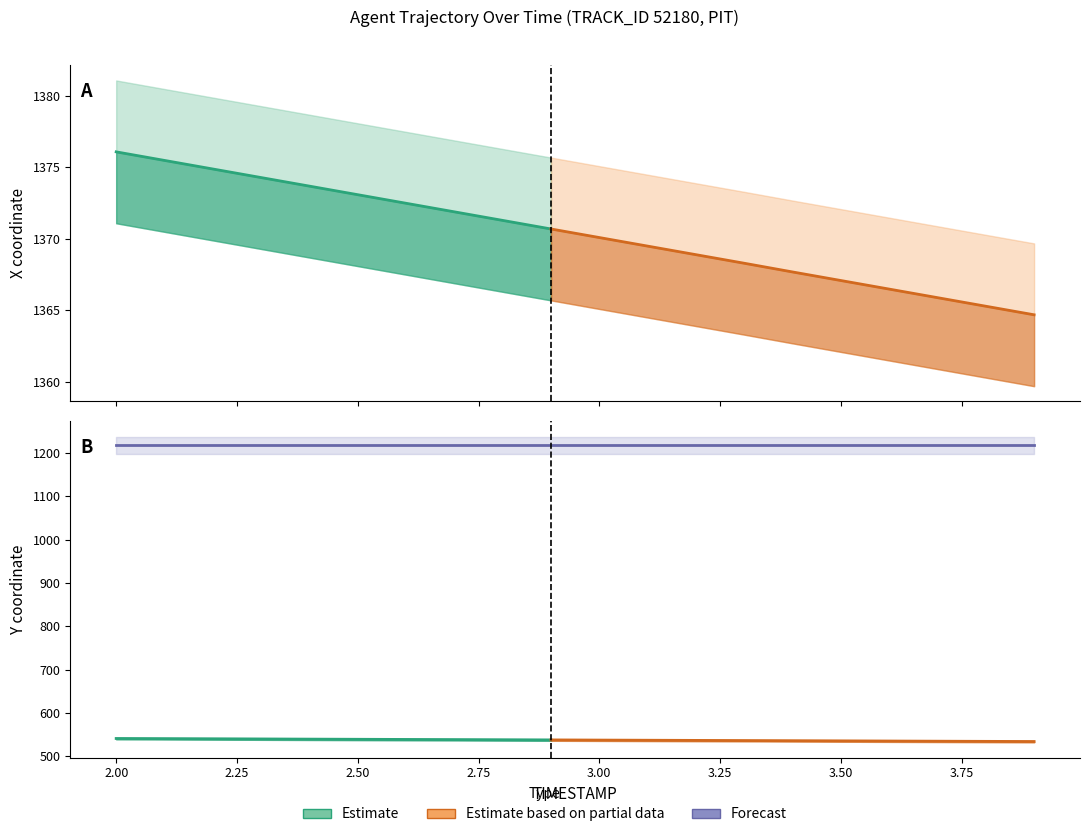

Is this an area chart (filled region under the line)?

No